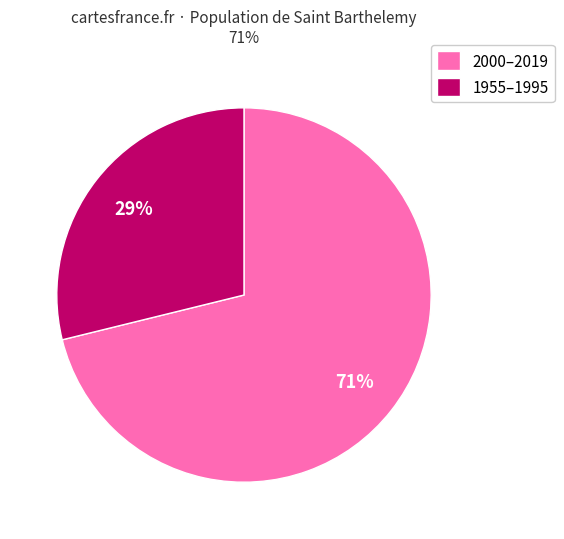

To the nearest percent, what portion does 2000–2019 represent?

71%